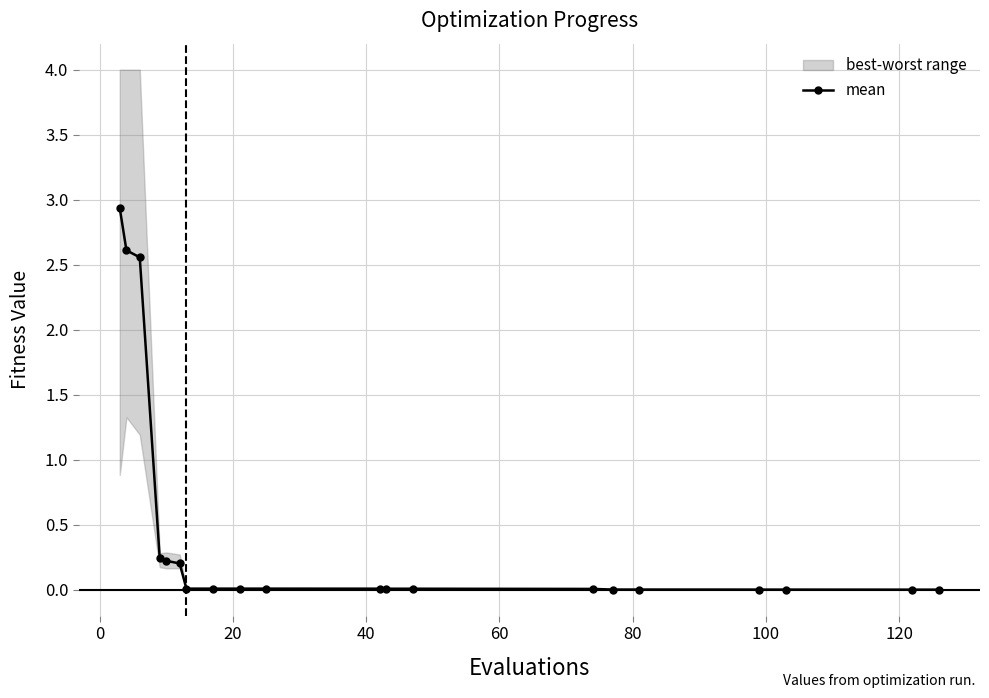

True or false: the data shows 0.0 at 120.

True